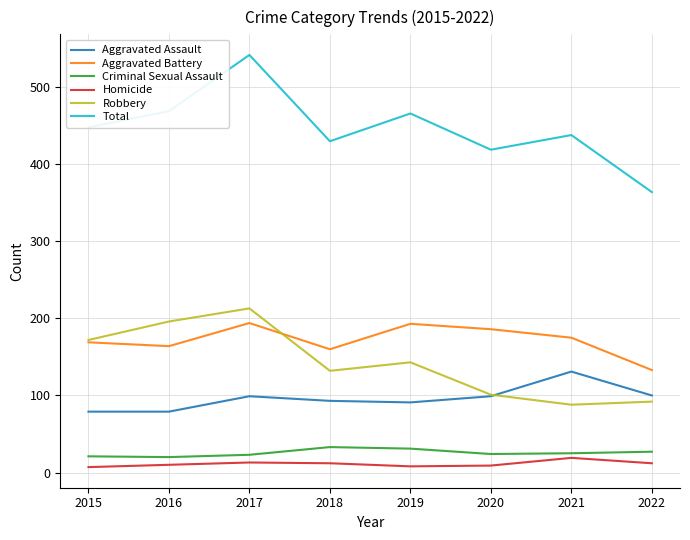

What is the difference between the maximum and minimum values in the Total series?

178